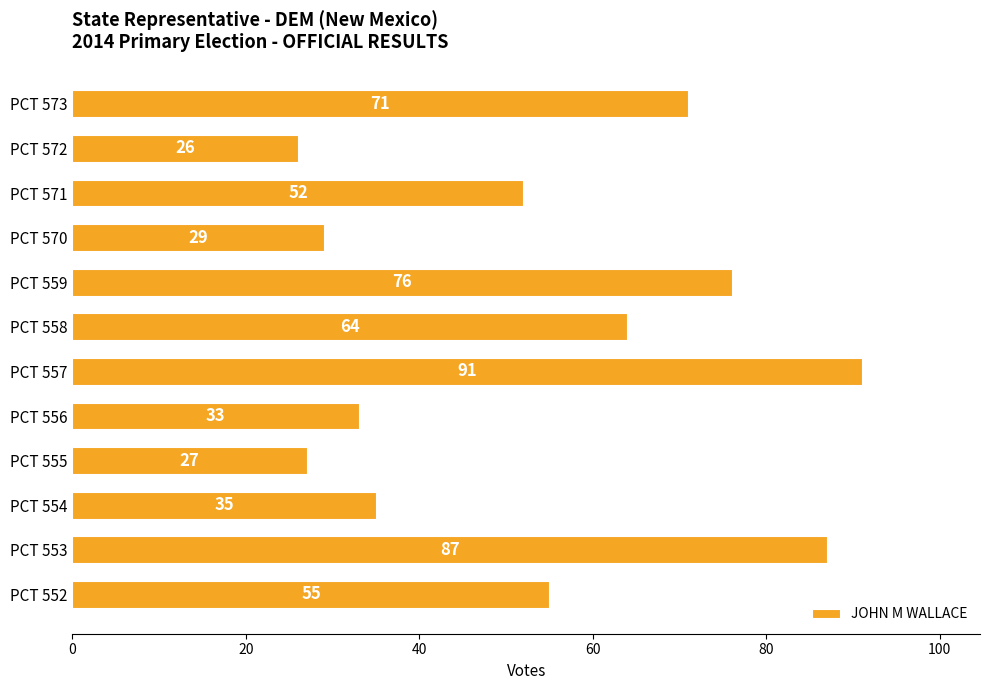

List the labels in order of value, largest first.

PCT 557, PCT 553, PCT 559, PCT 573, PCT 558, PCT 552, PCT 571, PCT 554, PCT 556, PCT 570, PCT 555, PCT 572